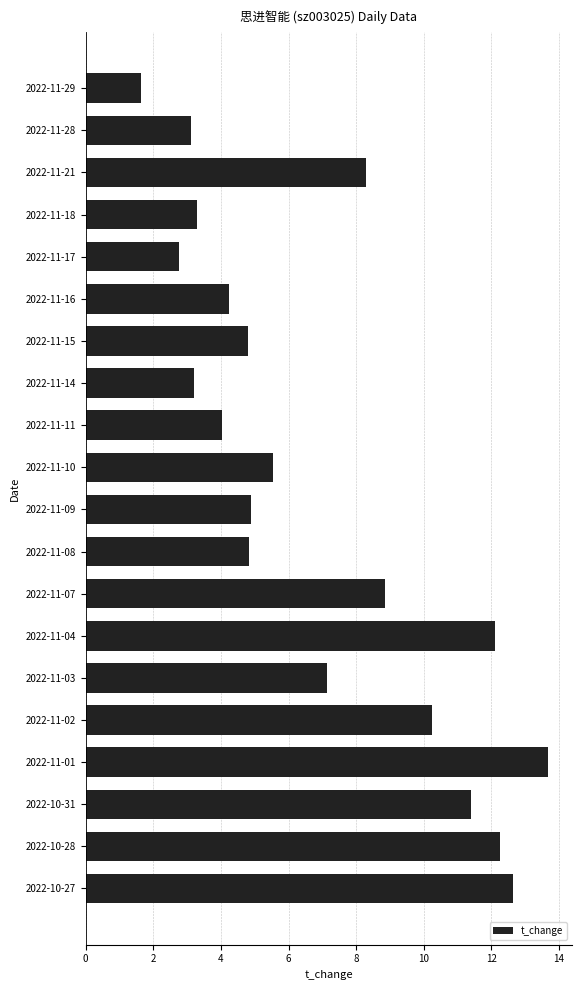

How many data points does each series have?

20